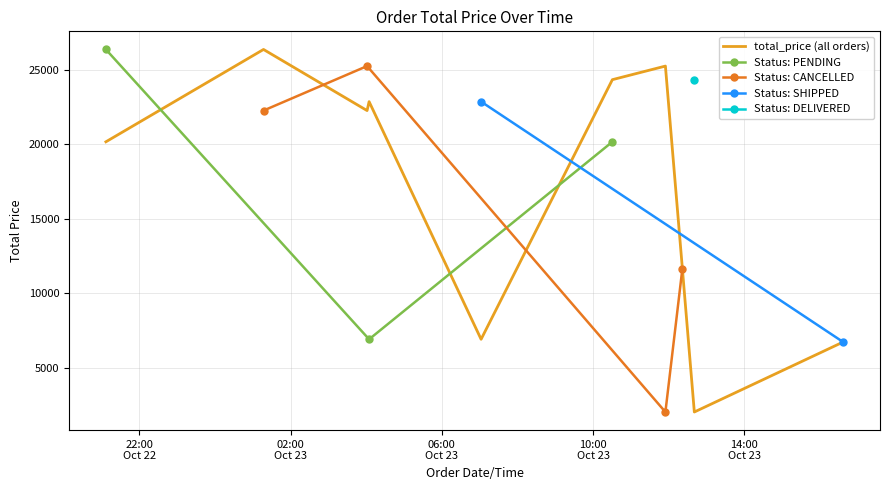

How many values are below 22268?

5